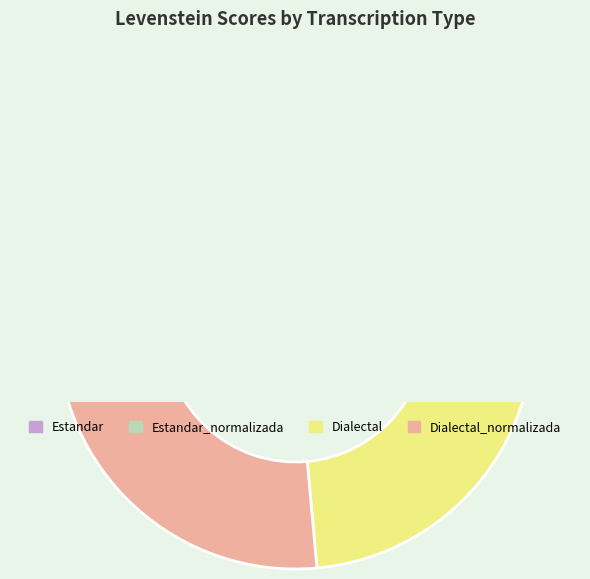

What is the ratio of the value at Estandar_normalizada to the value at Dialectal?

1.1